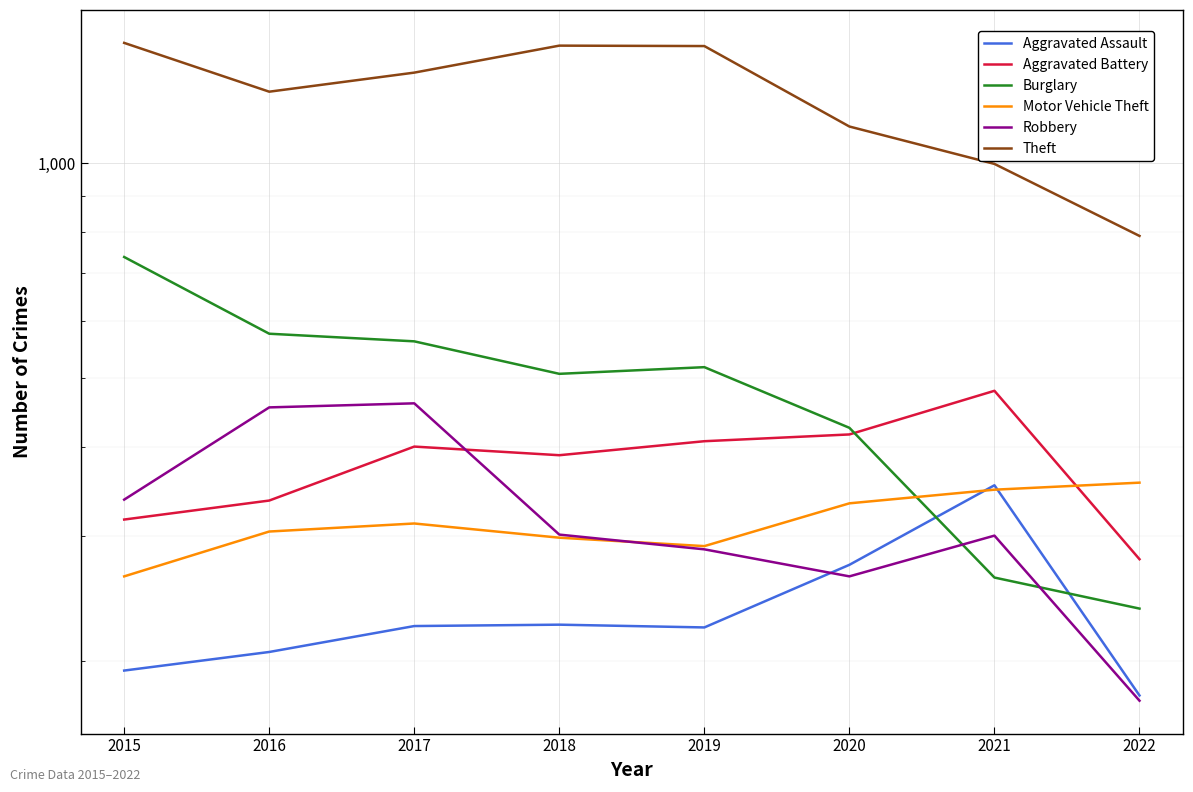

What is the value of the Robbery point at the 2nd from the left?

454